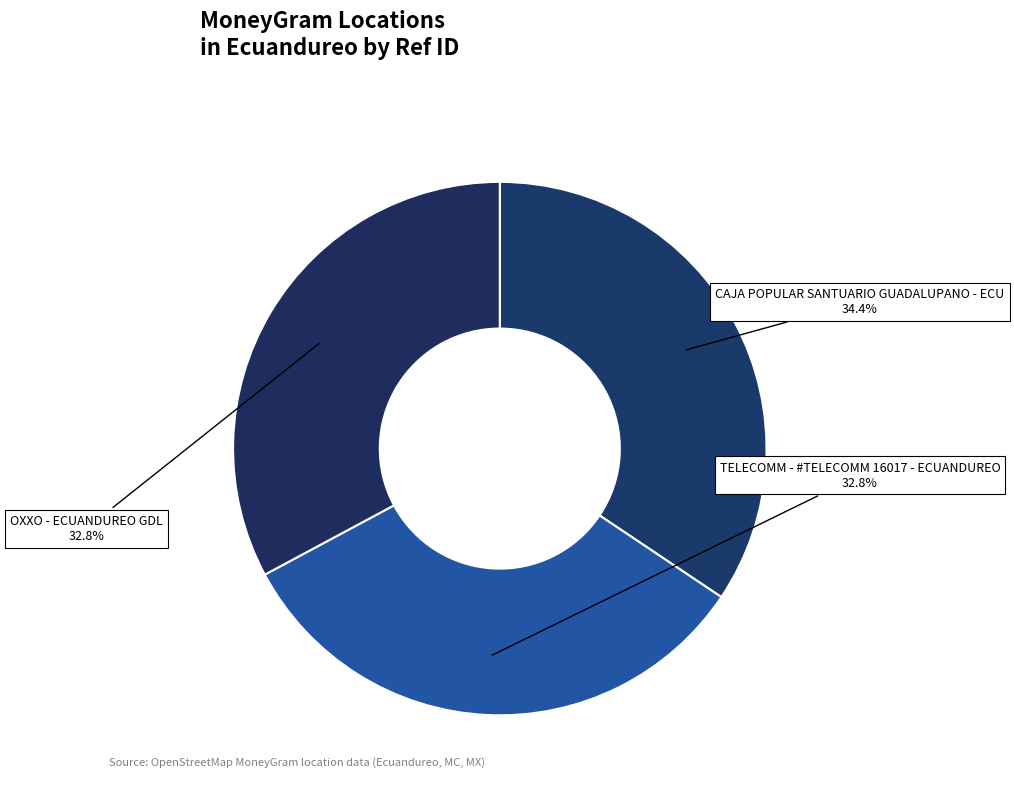

Rank the categories by value from highest to lowest.

CAJA POPULAR SANTUARIO GUADALUPANO - ECU, OXXO - ECUANDUREO GDL, TELECOMM - #TELECOMM 16017 - ECUANDUREO